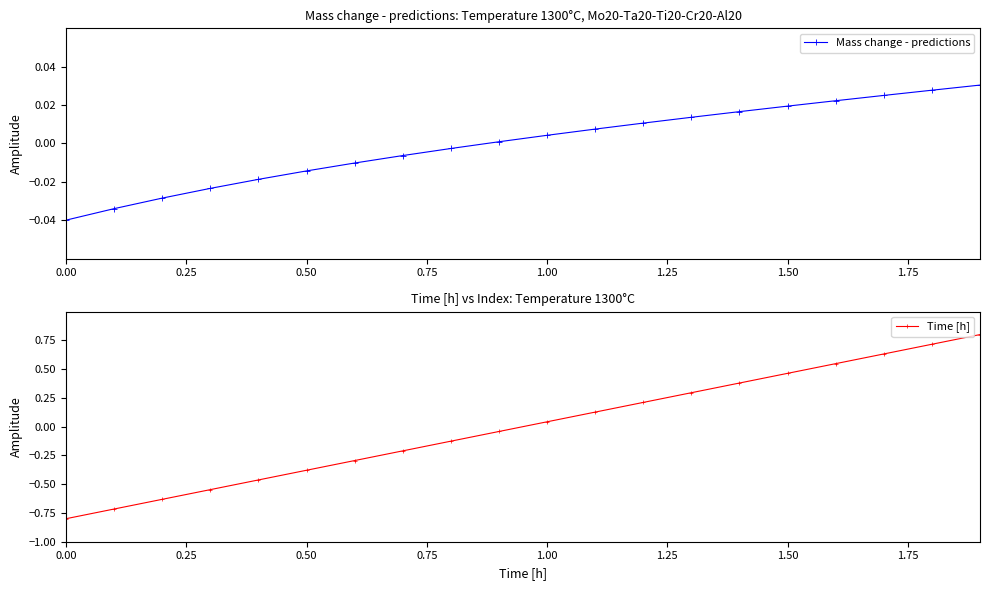

True or false: Mass change - predictions has more than 2 interior local peaks.

False